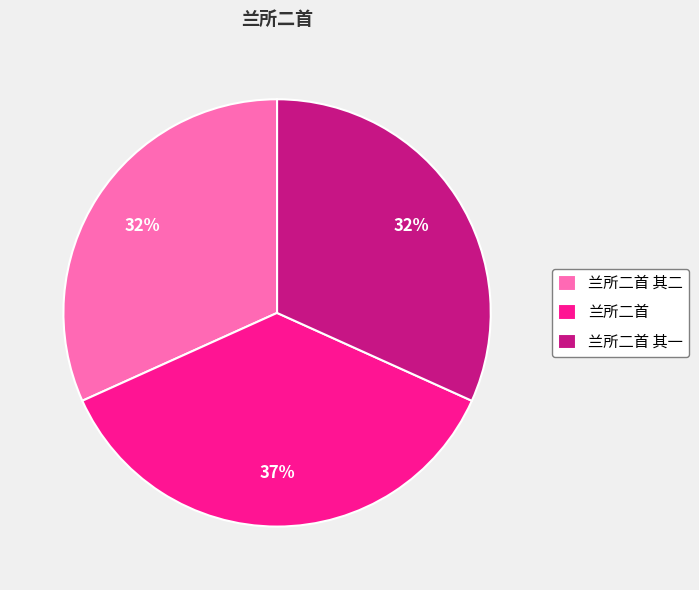

Do 兰所二首 and 兰所二首 其二 together represent more than half of the pie?

Yes